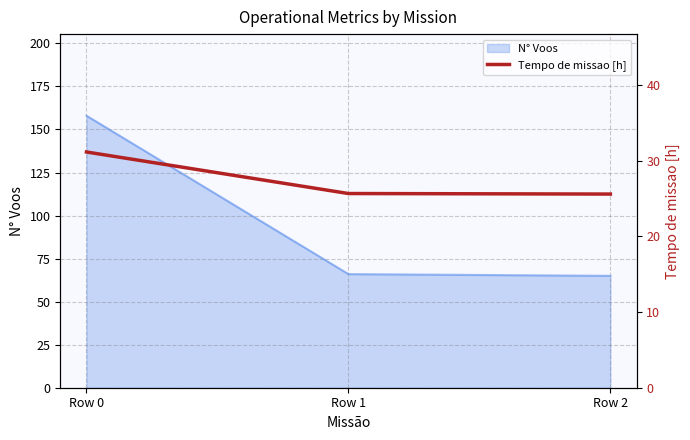

What is the smallest value displayed?

25.6